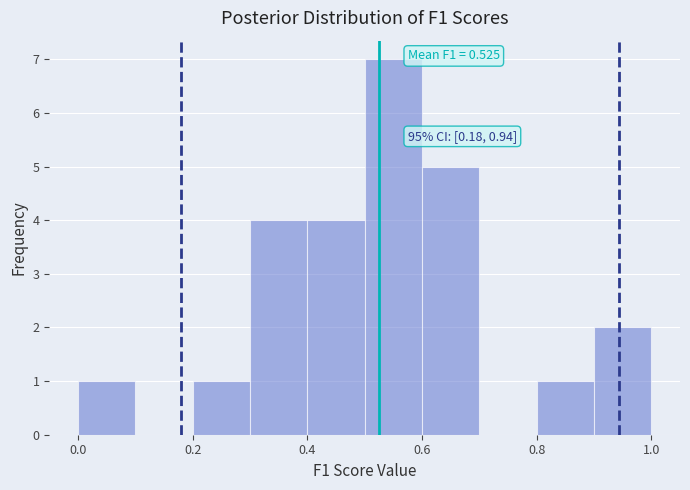

Which range on the x-axis has the tallest bar?

0.5 to 0.6